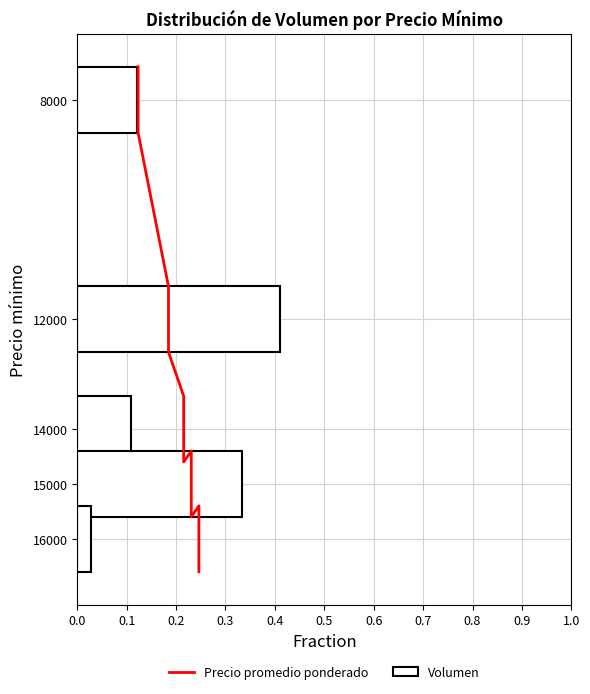

The value at 0.1 is 8600. True or false?

True